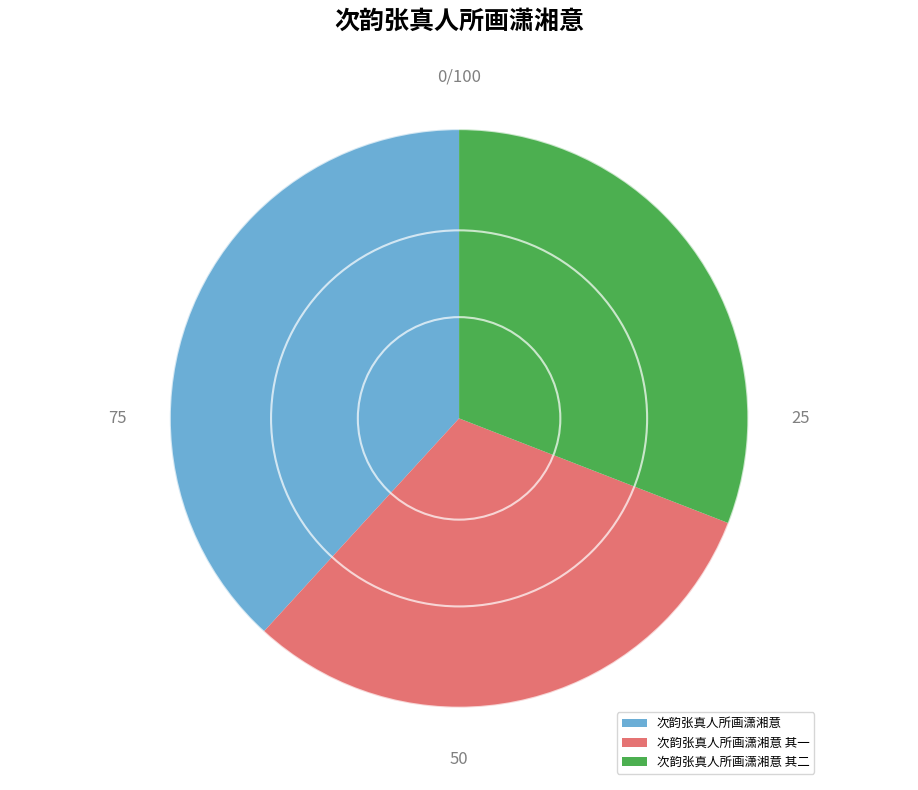

What is the ratio of the value at 次韵张真人所画潇湘意 其一 to the value at 次韵张真人所画潇湘意?

0.8